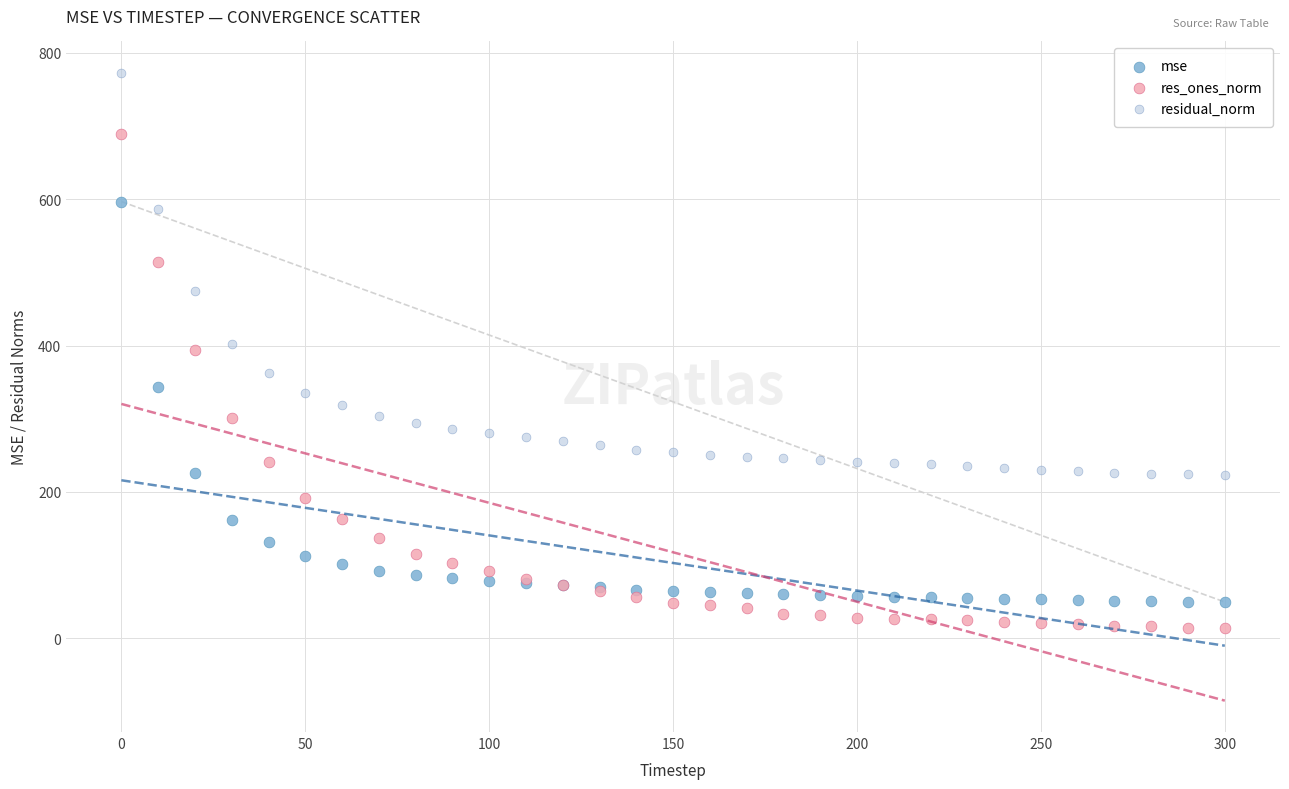

Which series reaches the maximum Y coordinate?

residual_norm